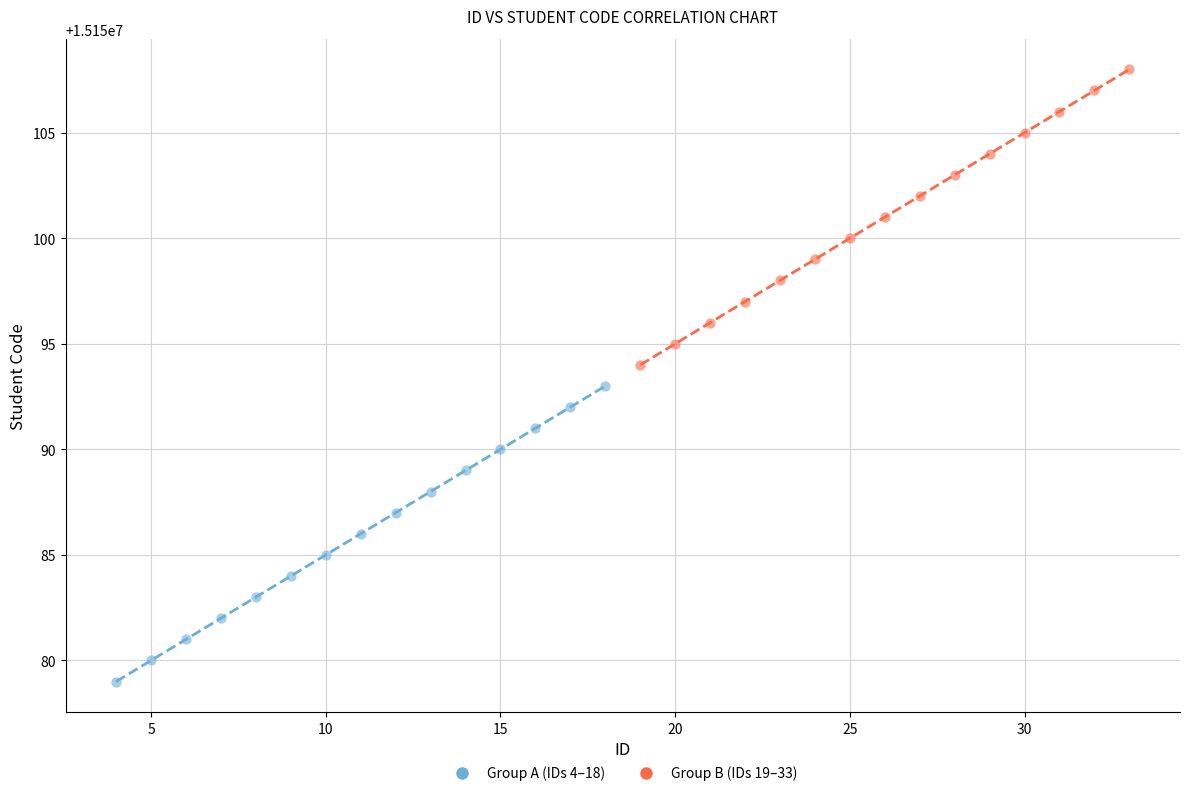

Which series reaches the minimum Y coordinate?

Group A (IDs 4–18)